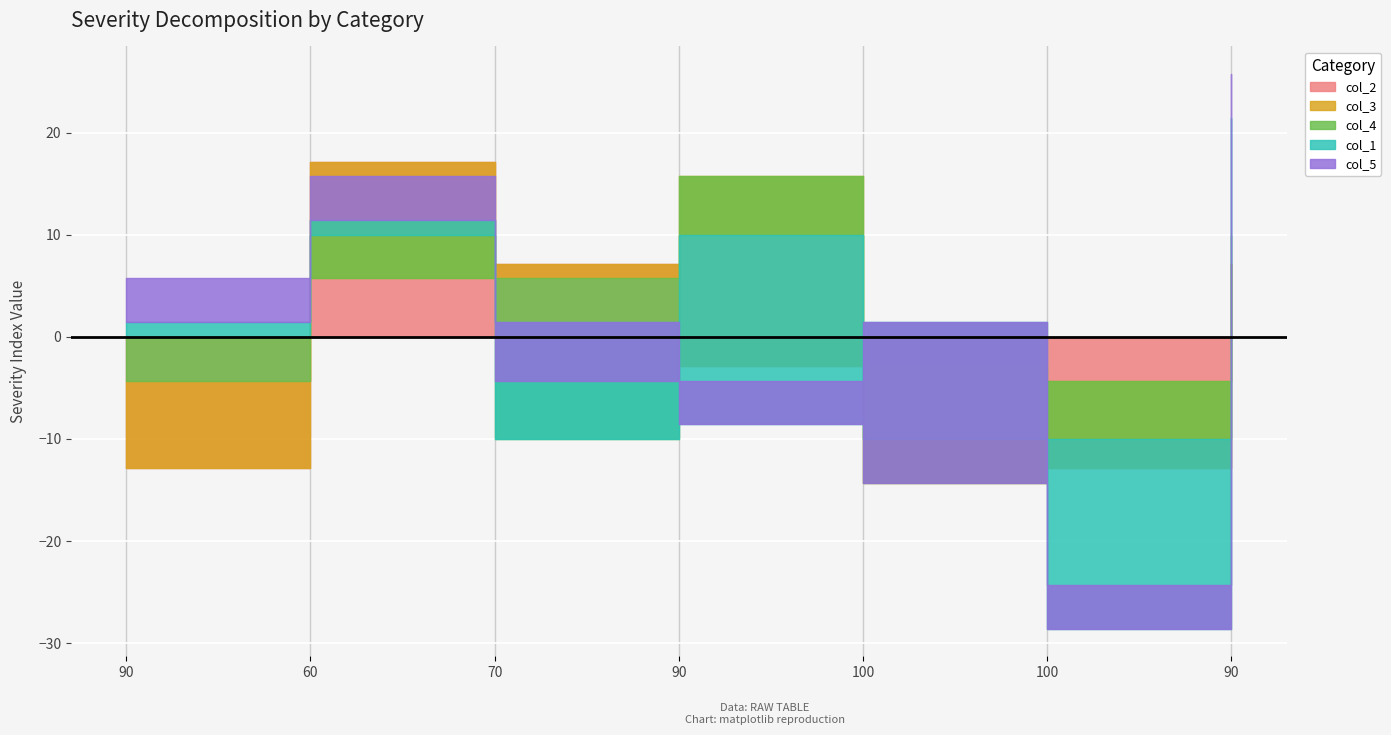

Between which two adjacent categories do col_2 and col_5 first intersect?

90 and 60